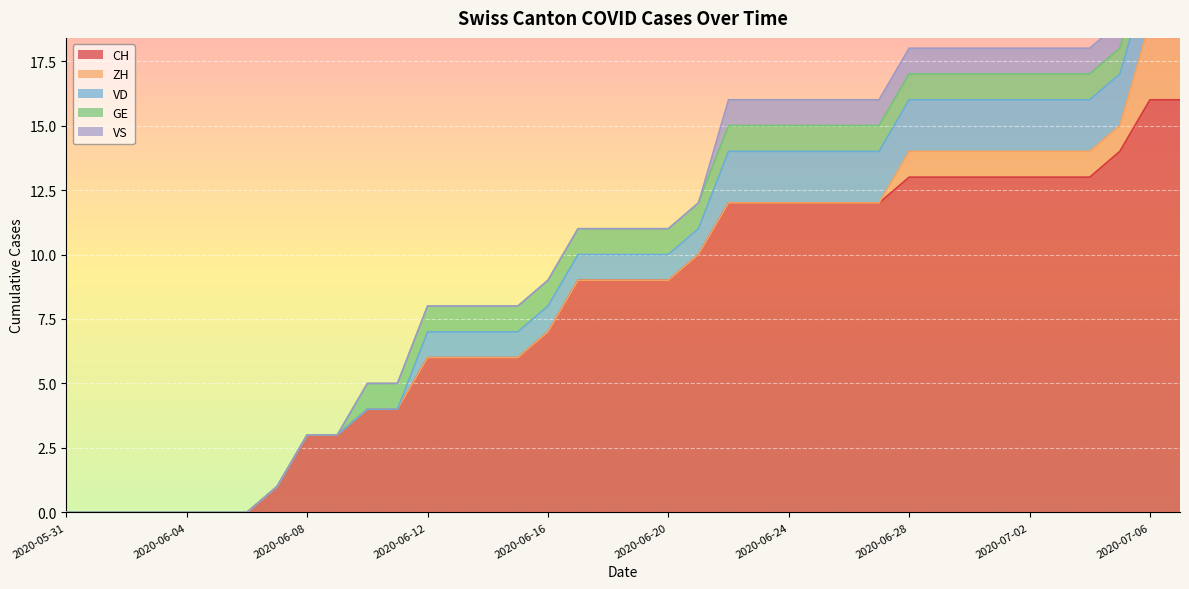

True or false: ZH and GE intersect in this chart.

False